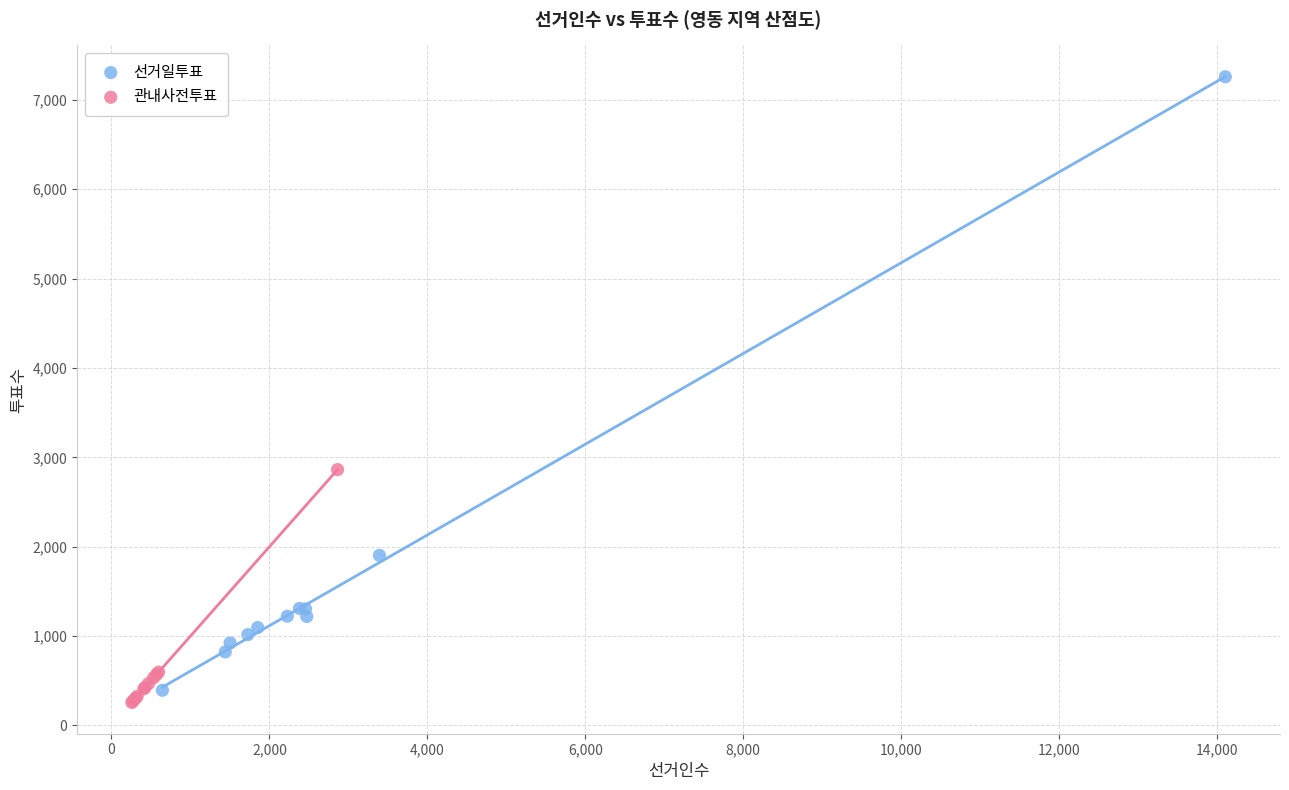

Which series contains the highest Y value?

선거일투표